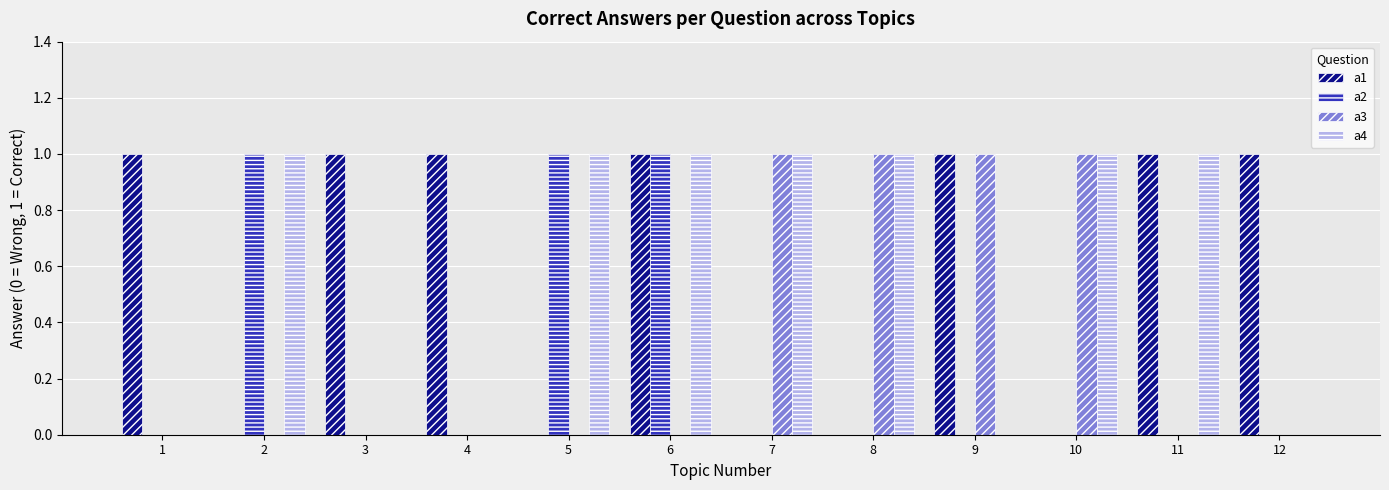

What is the maximum value for a2?

1